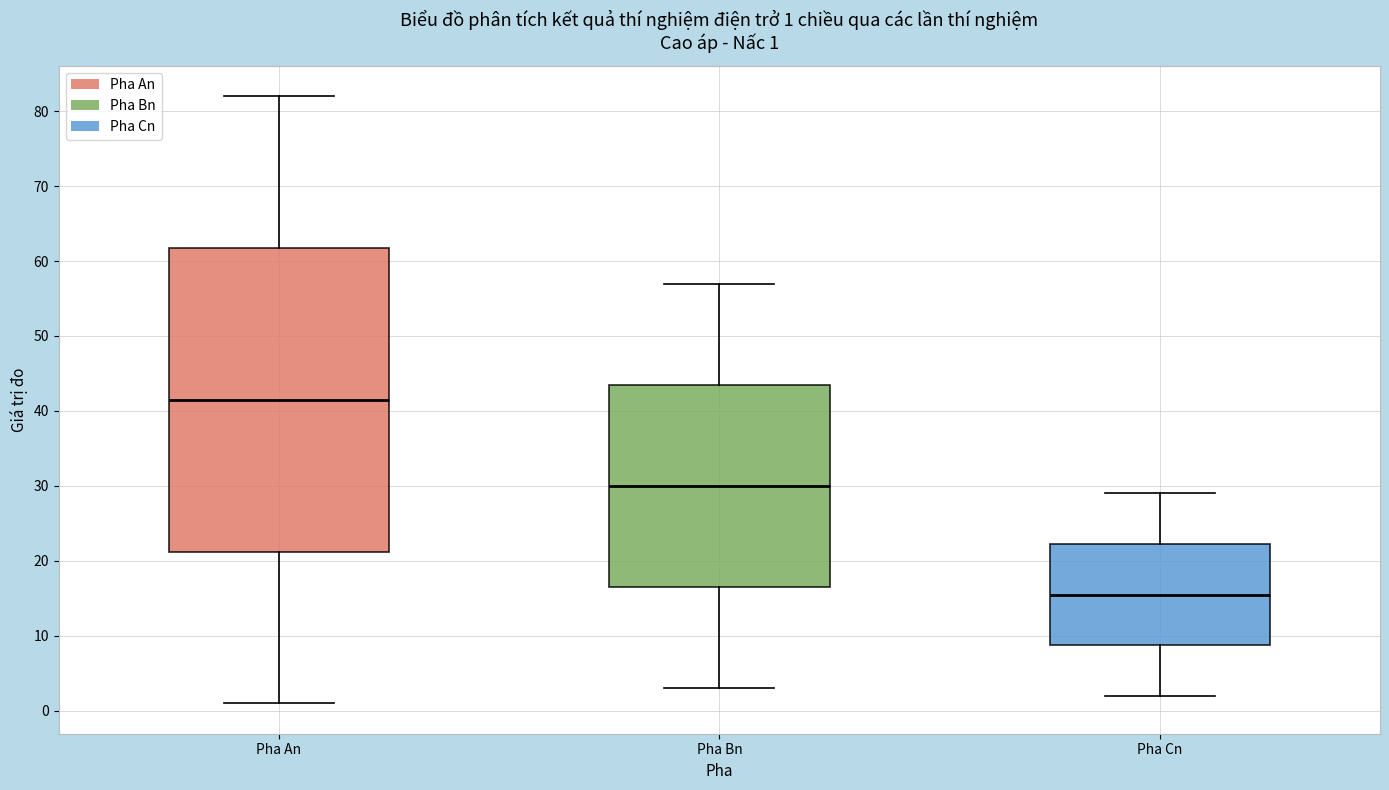

Which box is the tallest, from its lower edge to its upper edge?

Pha An